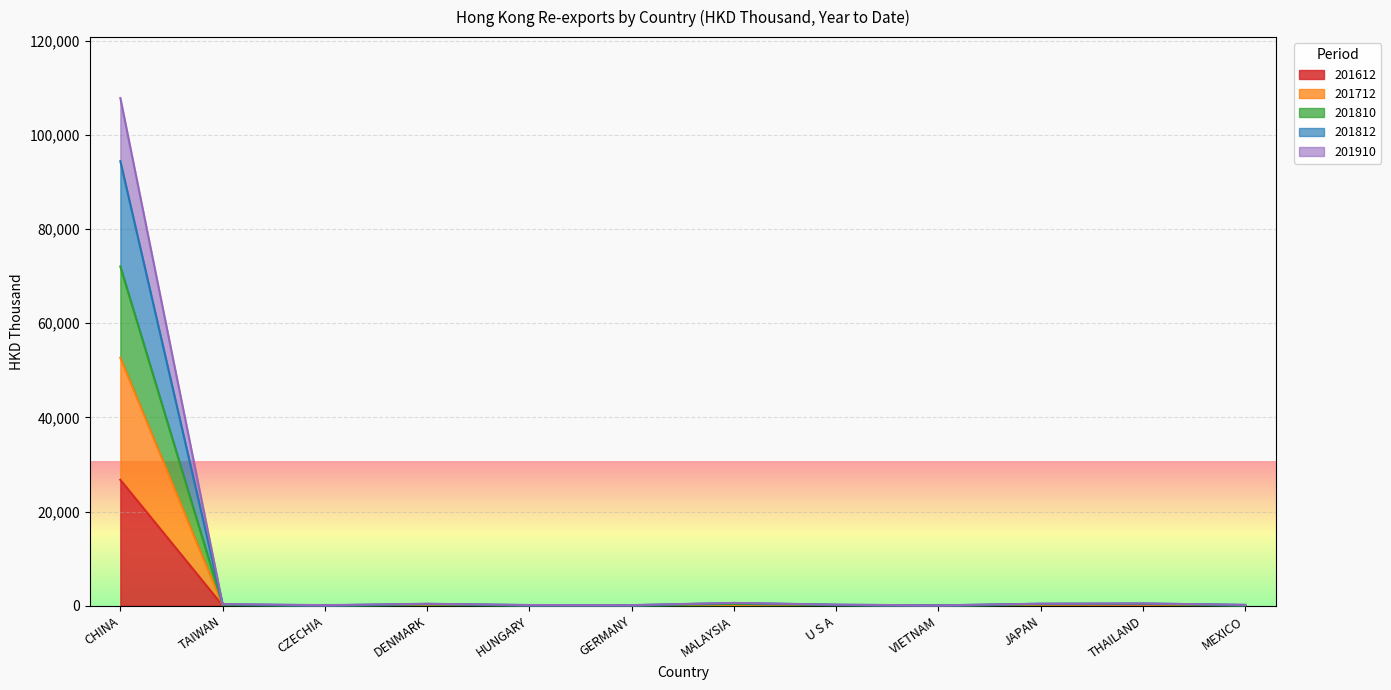

Rank the series at VIETNAM from highest to lowest value.

201812, 201810, 201712, 201910, 201612